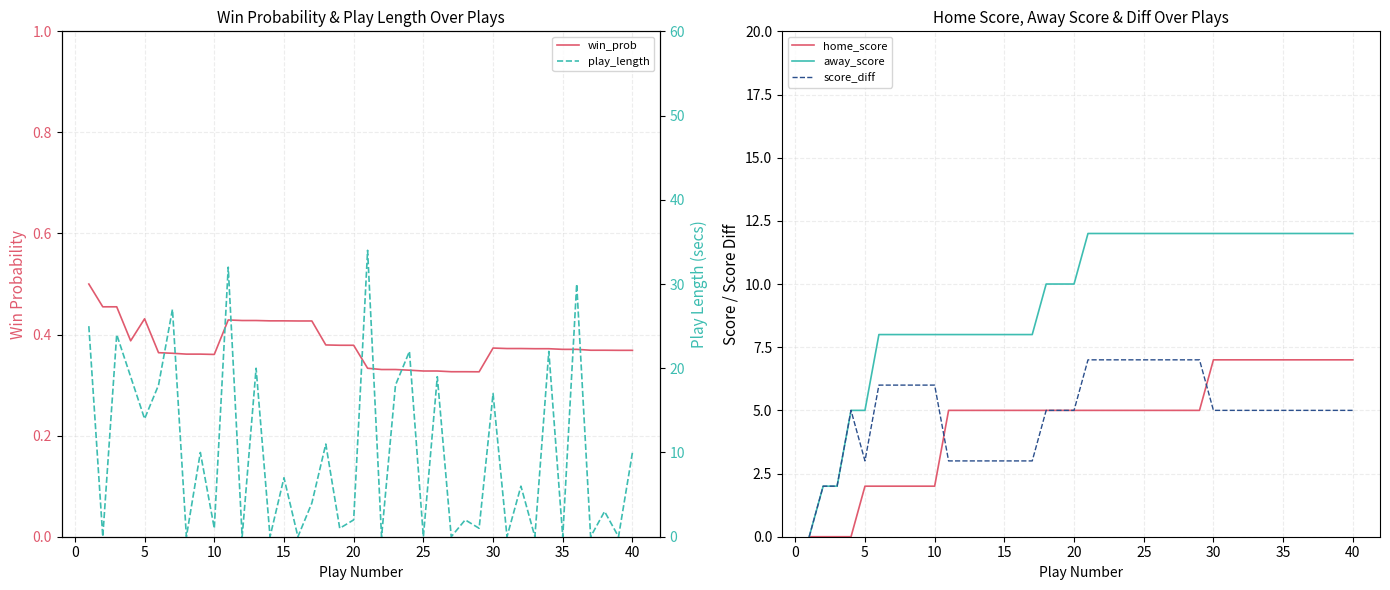

True or false: away_score has a value of 12.8 at 15.

False